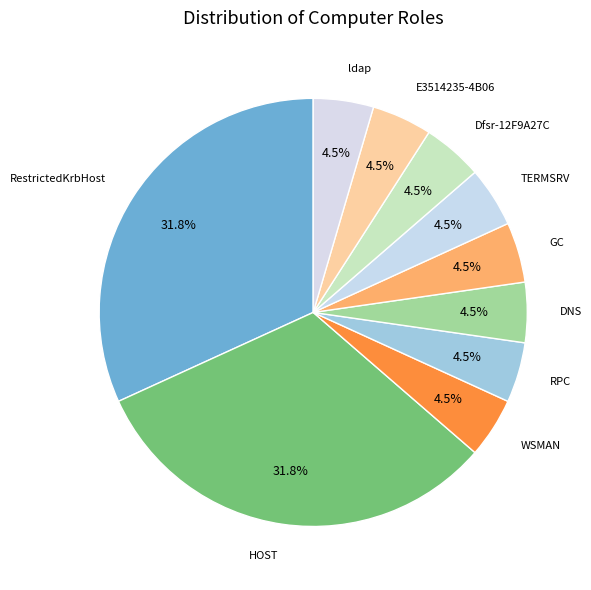

Count the number of slices in the pie.

10